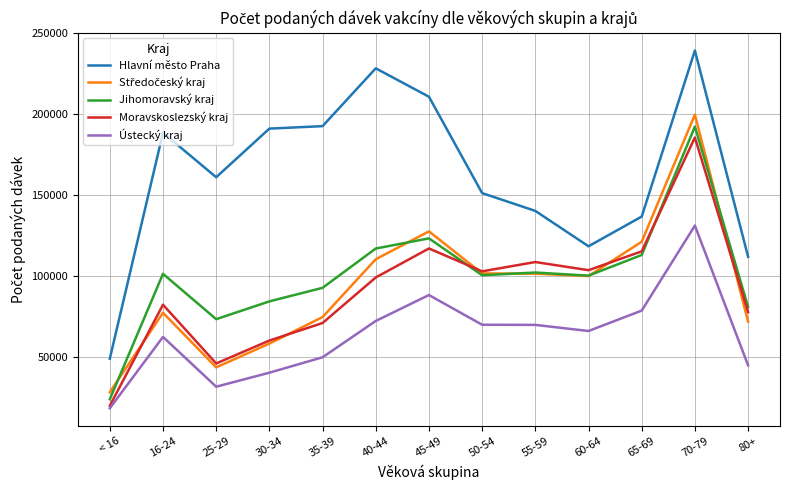

What is the difference between the highest and lowest values at 65-69?

58130